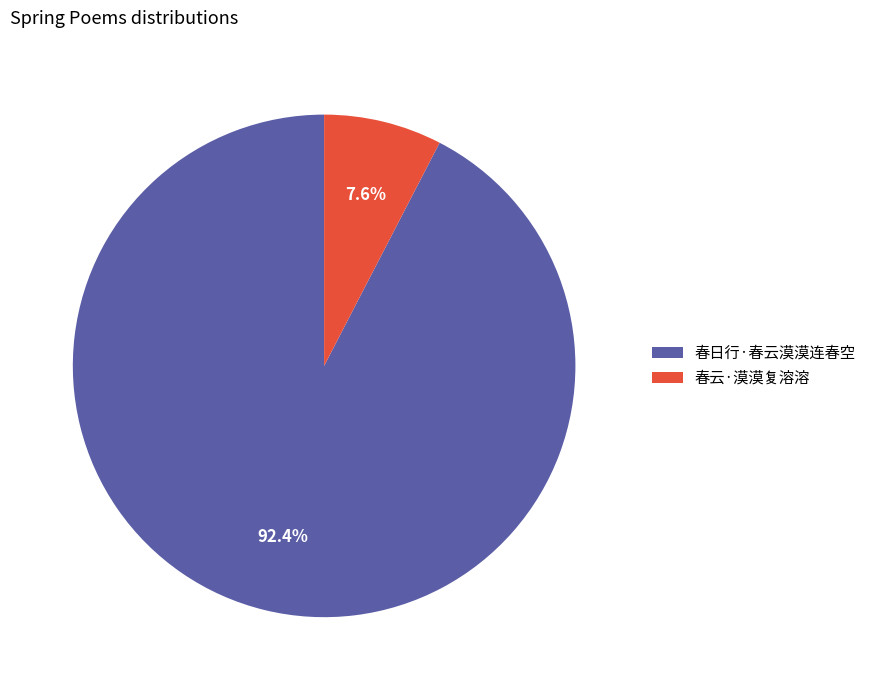

What percentage is the 春日行·春云漠漠连春空 slice, to the nearest percent?

92%